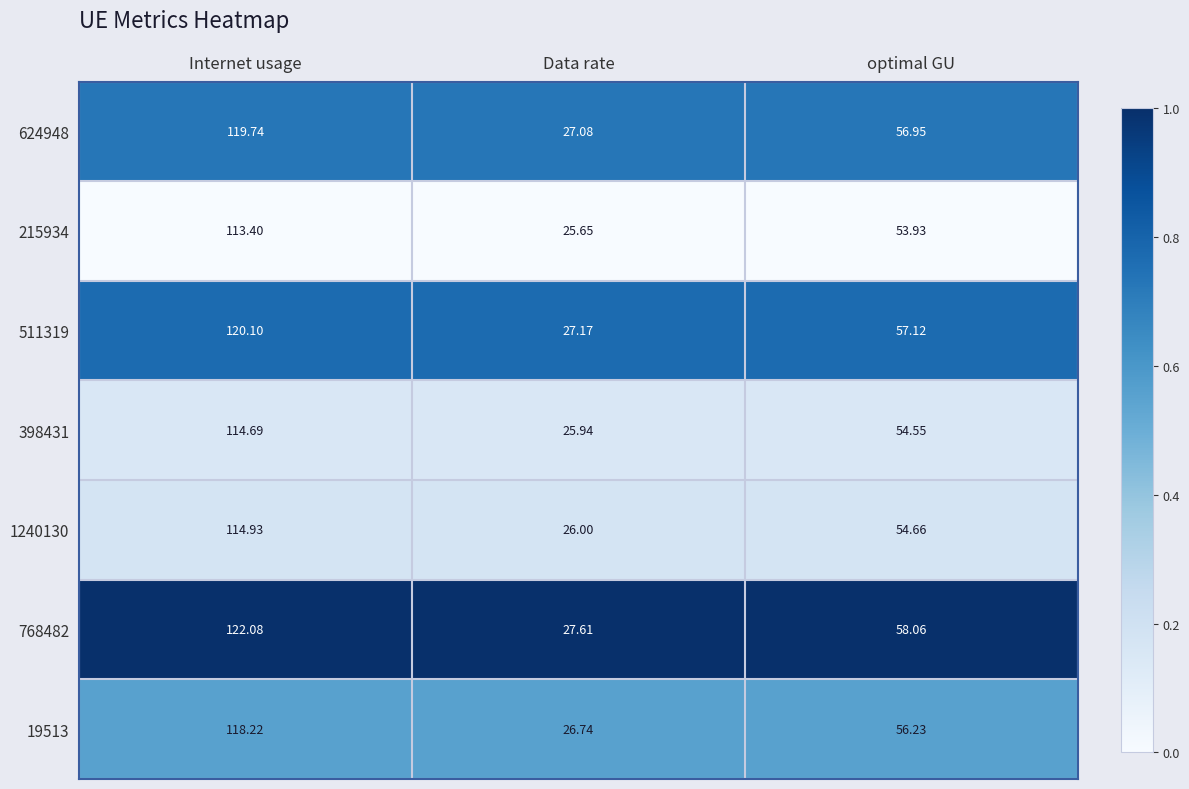

At which label does 398431 reach its minimum?

Data rate